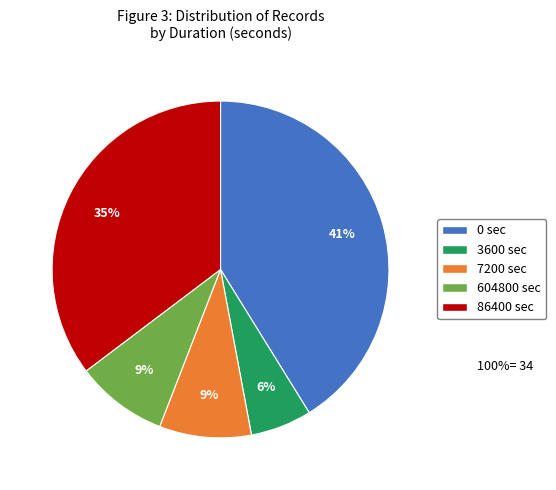

Is there any slice that represents more than half of the pie?

No